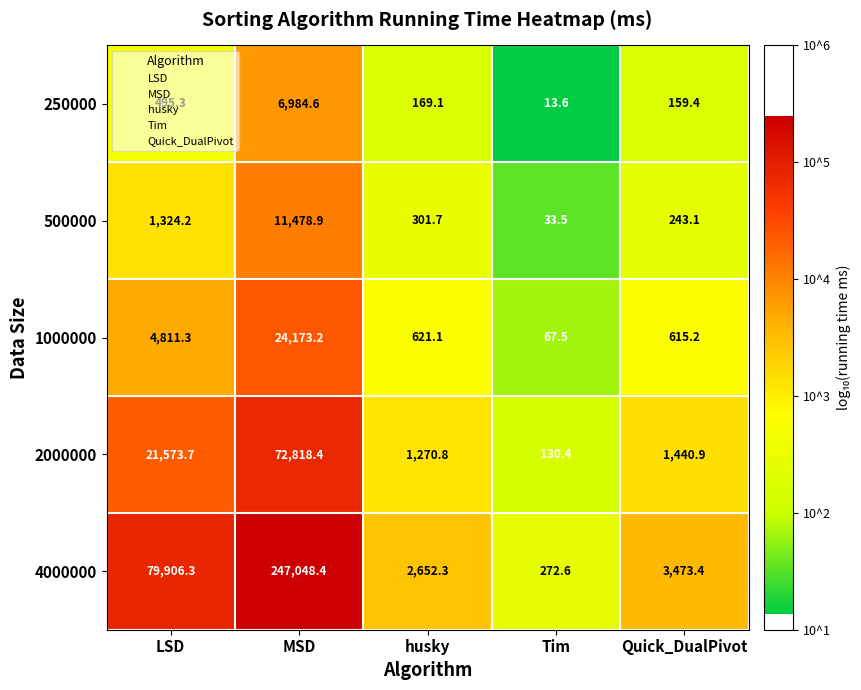

Which series has the largest total across all categories?

4000000